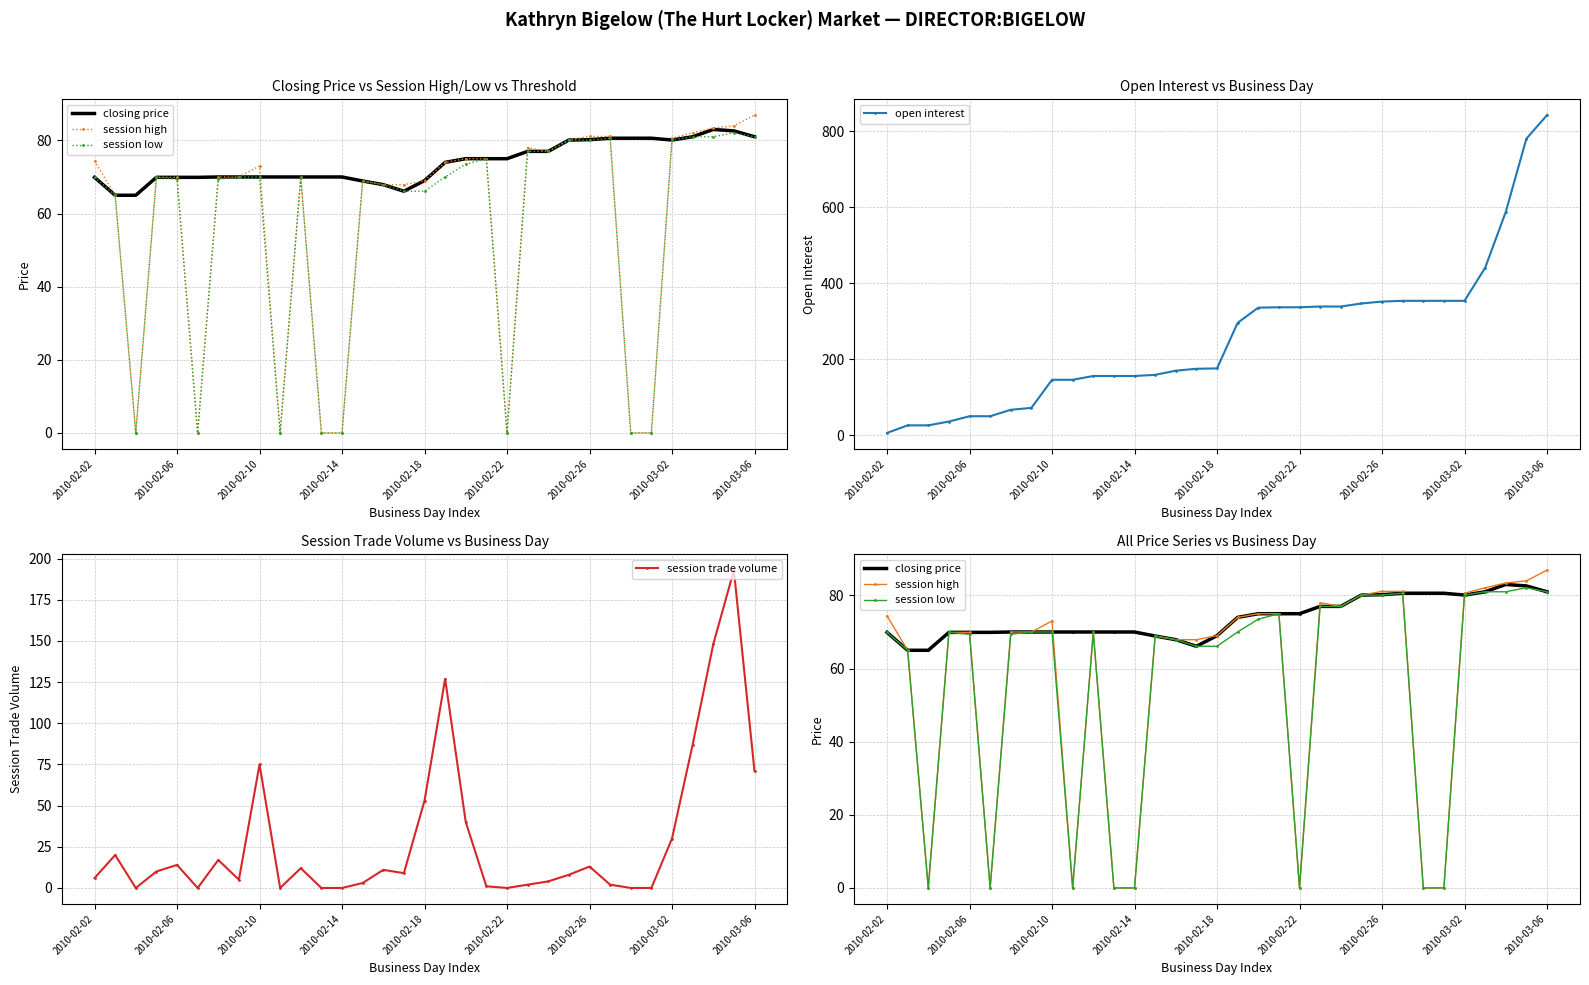

What is the value of the session low point at the 26th from the left?

80.6